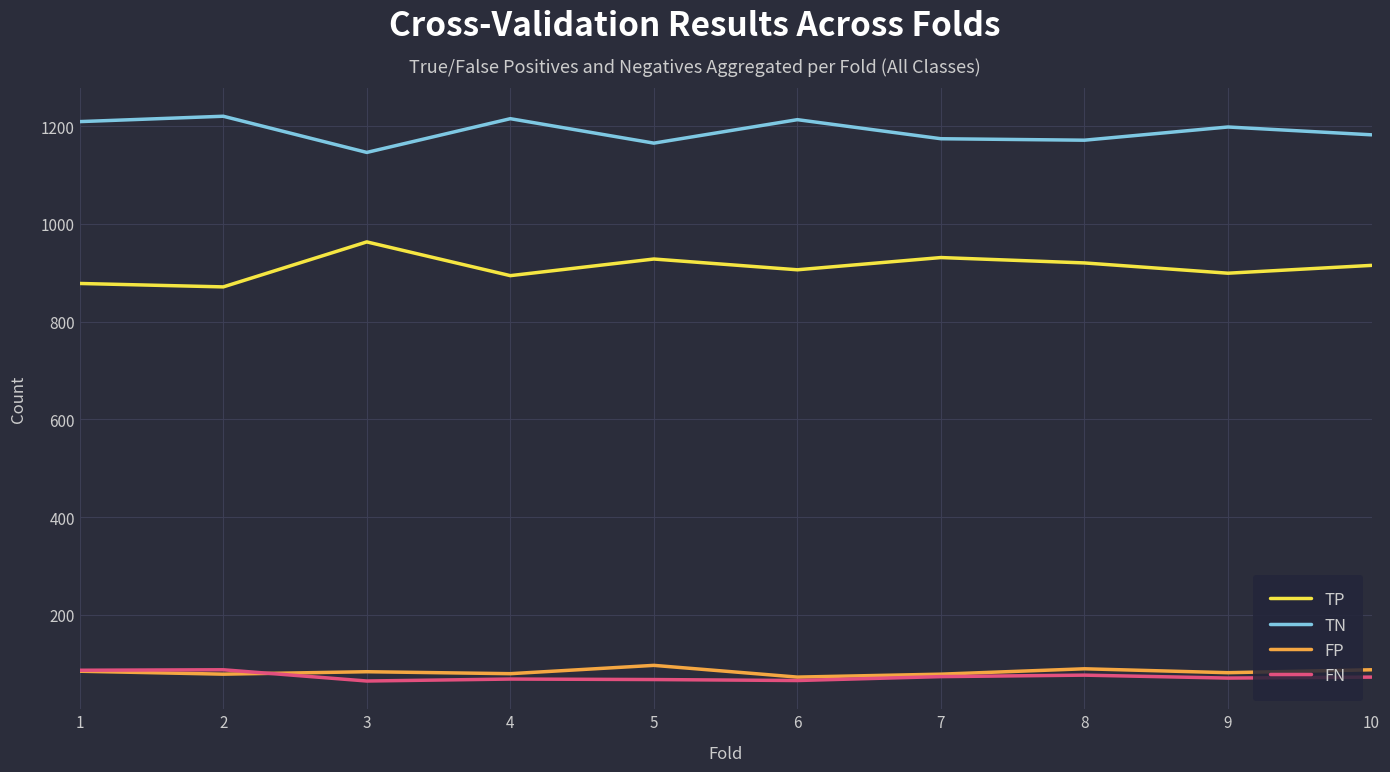

What is the minimum value shown in the chart?

65